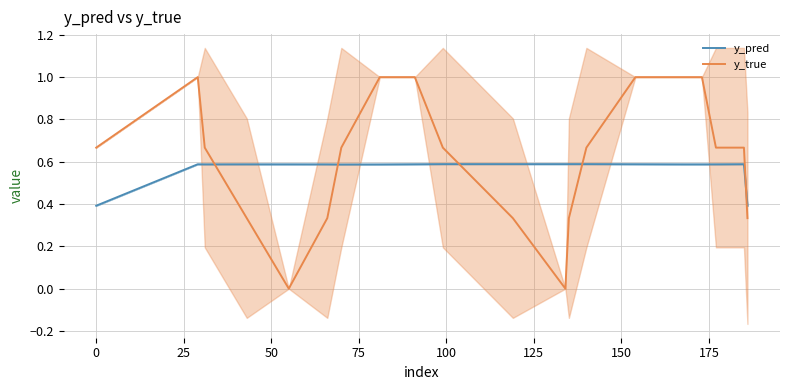

Reading right to left, list all the values displayed in this chart.

y_pred: 0.4	0.6	0.6	0.6	0.6	0.6	0.6	0.6	0.6	0.6	0.6	0.6	0.6	0.6	0.6	0.6	0.6	0.6	0.6	0.4
y_true: 0.3	0.7	0.7	1.0	1.0	1.0	0.7	0.3	0.0	0.3	0.7	1.0	1.0	0.7	0.3	0.0	0.3	0.7	1.0	0.7